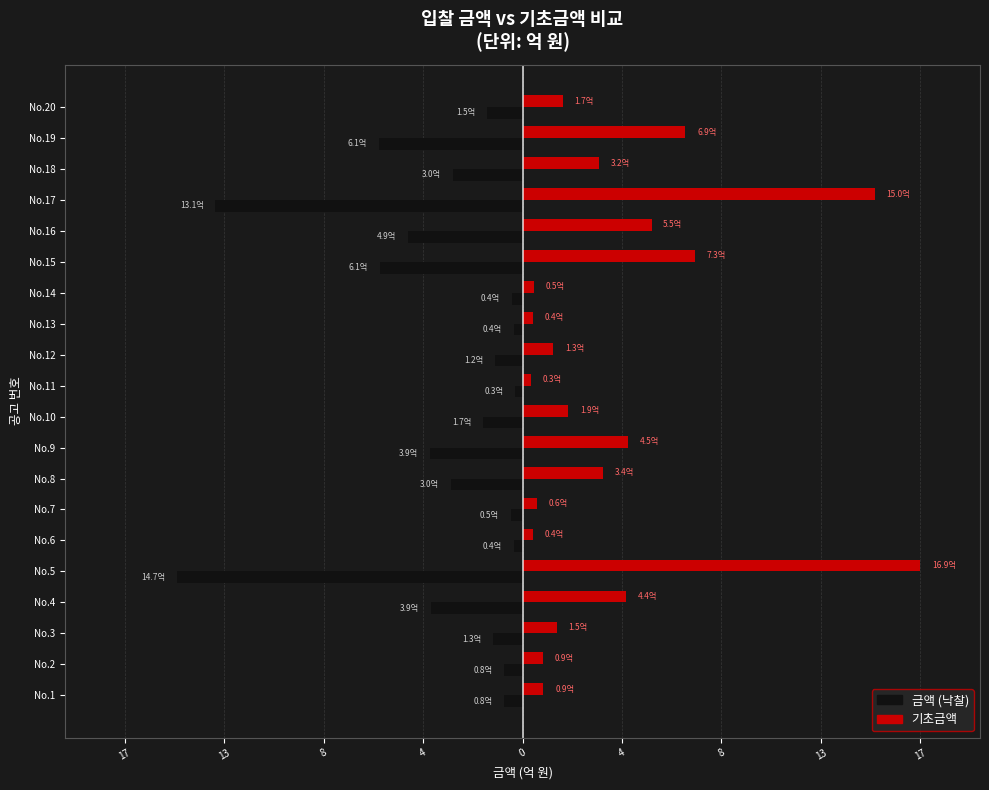

The value of 금액 at No.6 is -0.6. True or false?

False